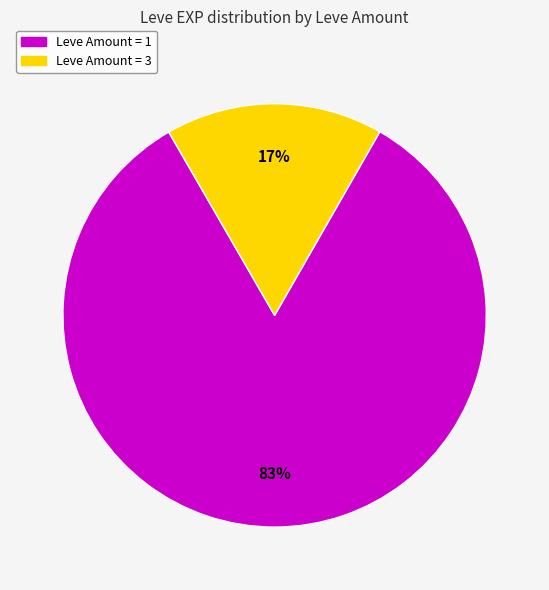

To the nearest percent, what is the average slice percentage?

50%